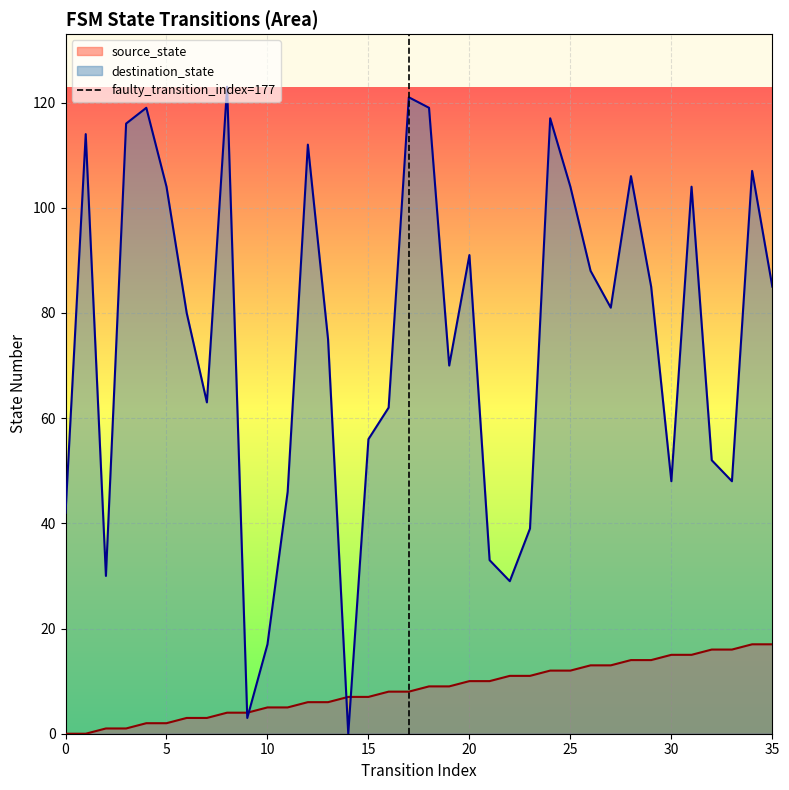

The source_state series shows 10 at 20. True or false?

True